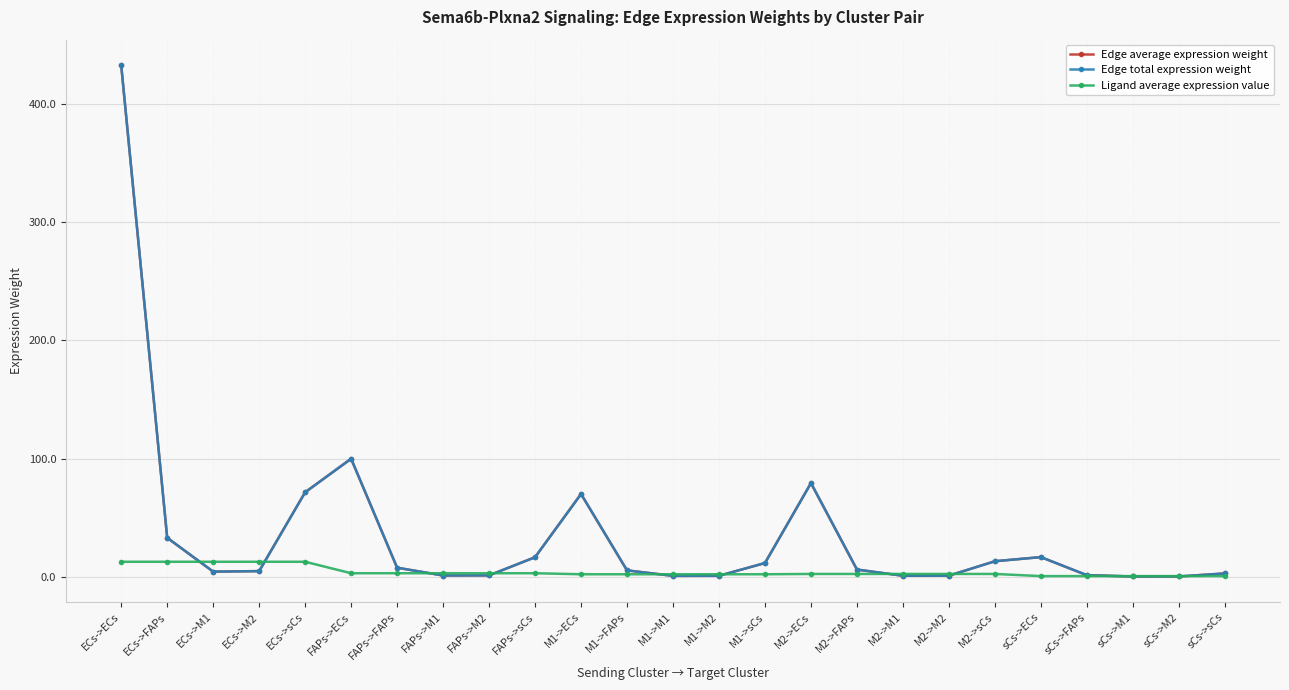

Does the chart have visible grid lines?

Yes